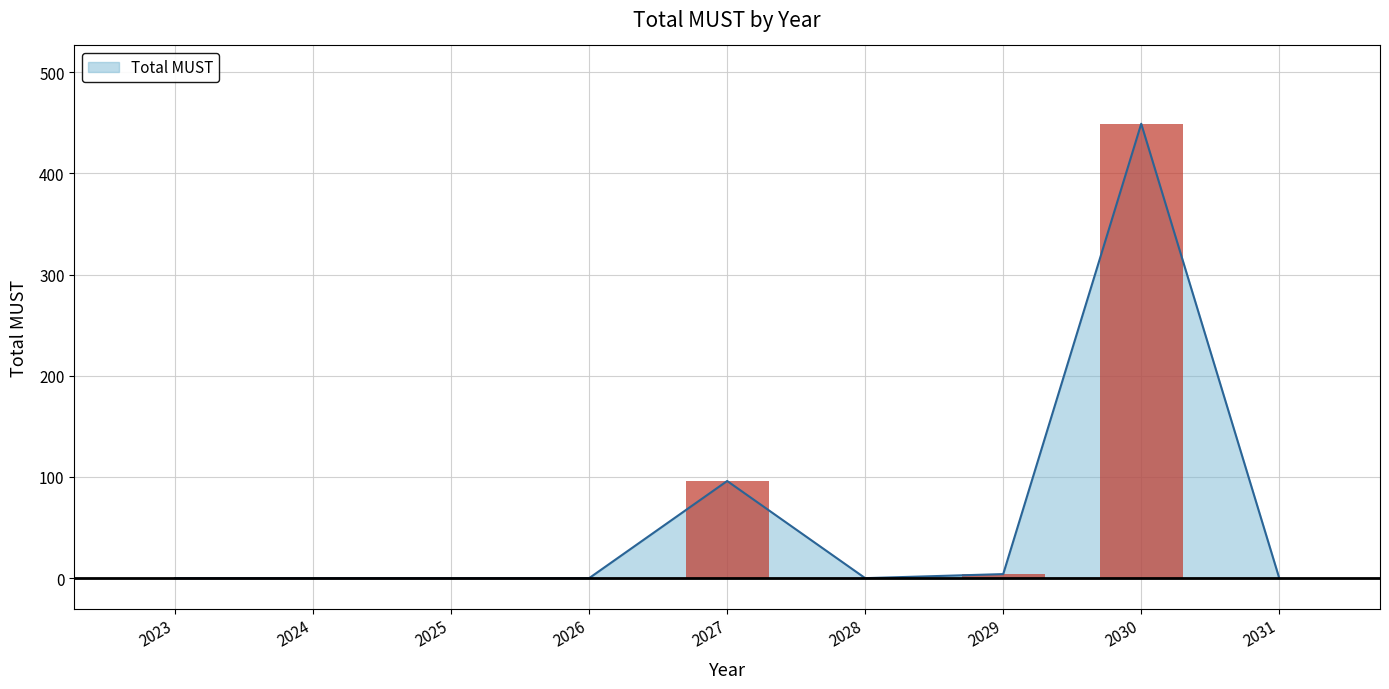

What is the value of the 5th bar from the left?

96.0